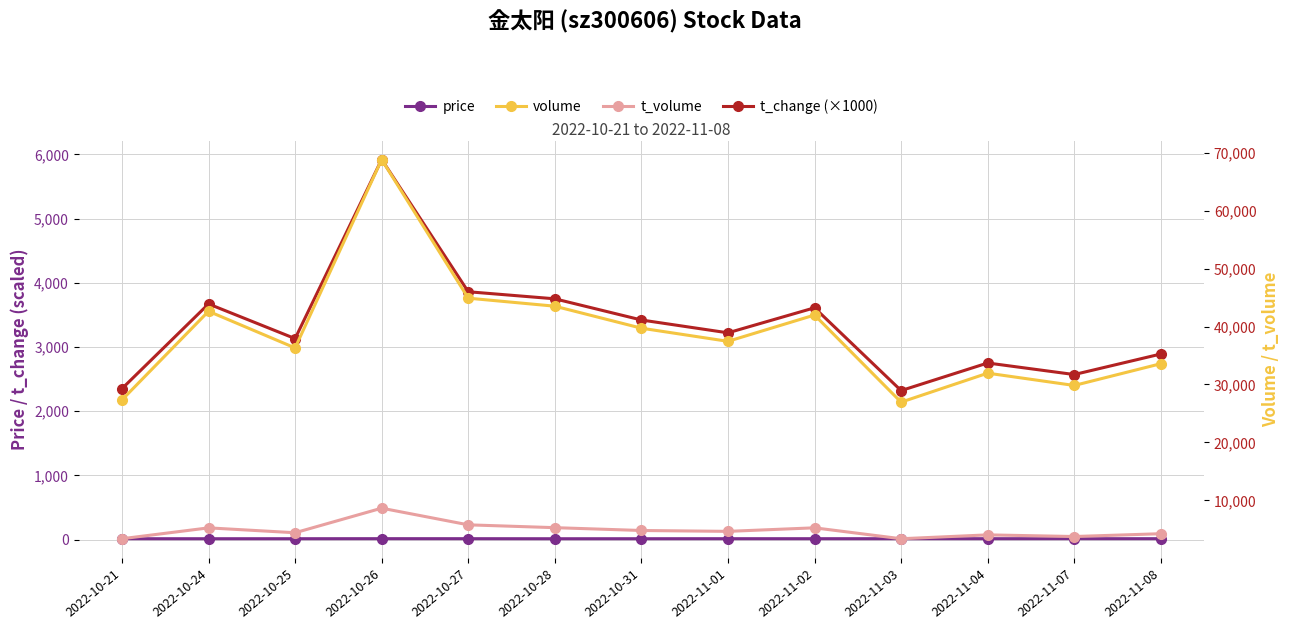

What are all the series names shown in the legend?

price, t_change (×1000), volume, t_volume